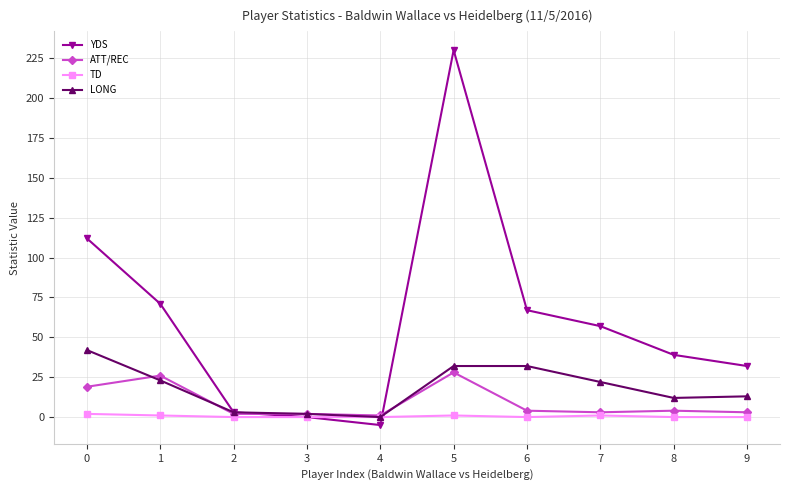

At which category is the sum across all series the highest?

5